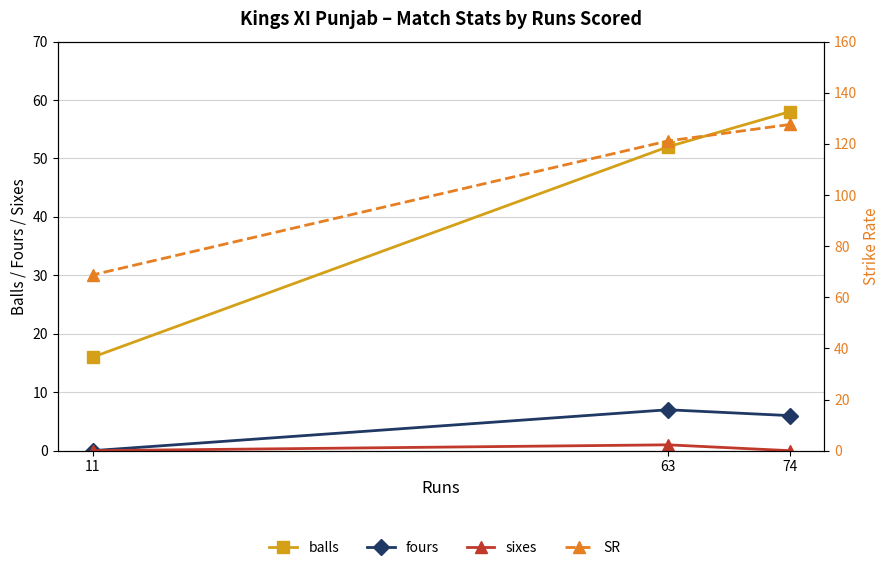

Reading left to right, extract all data points from this chart.

balls: 58.0	52.0	16.0
fours: 6.0	7.0	0.0
sixes: 0.0	1.0	0.0
SR: 127.6	121.2	68.8